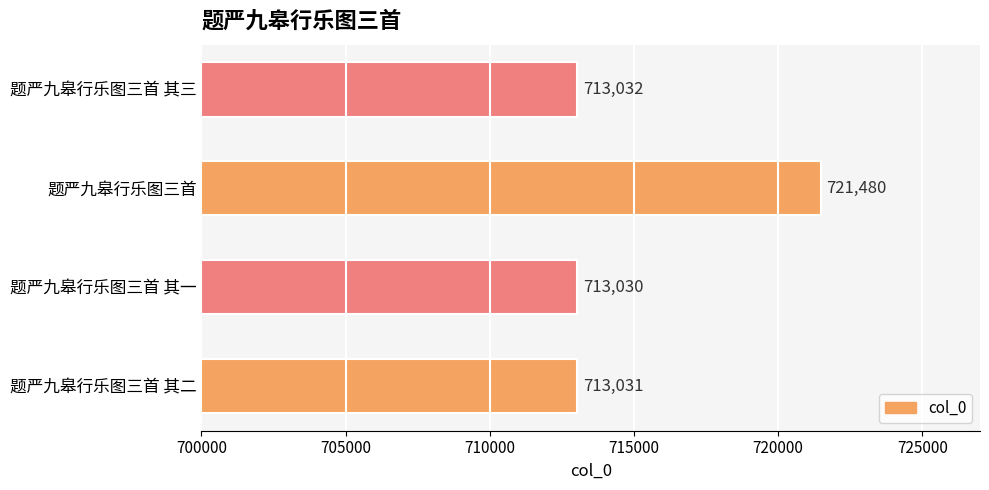

What is the difference between the maximum and minimum values?

8450